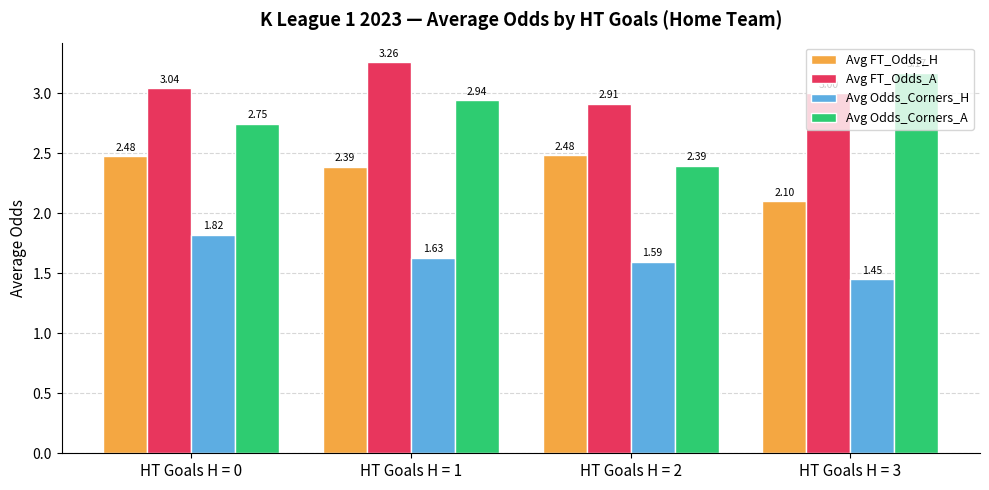

What is the spread (max minus min) of values at HT Goals H = 0?

1.2